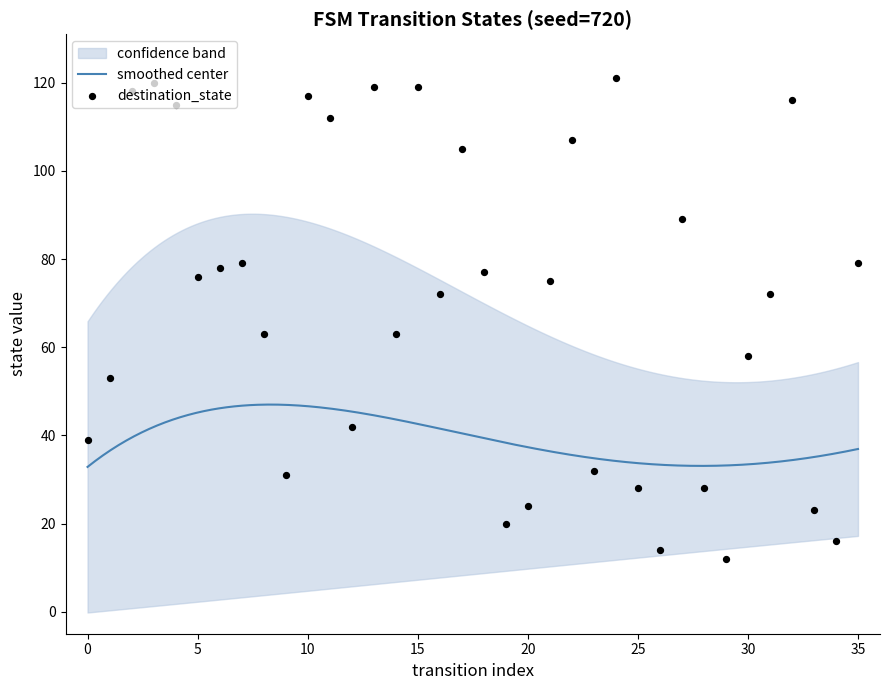

Which series has the largest total across all categories?

destination_state